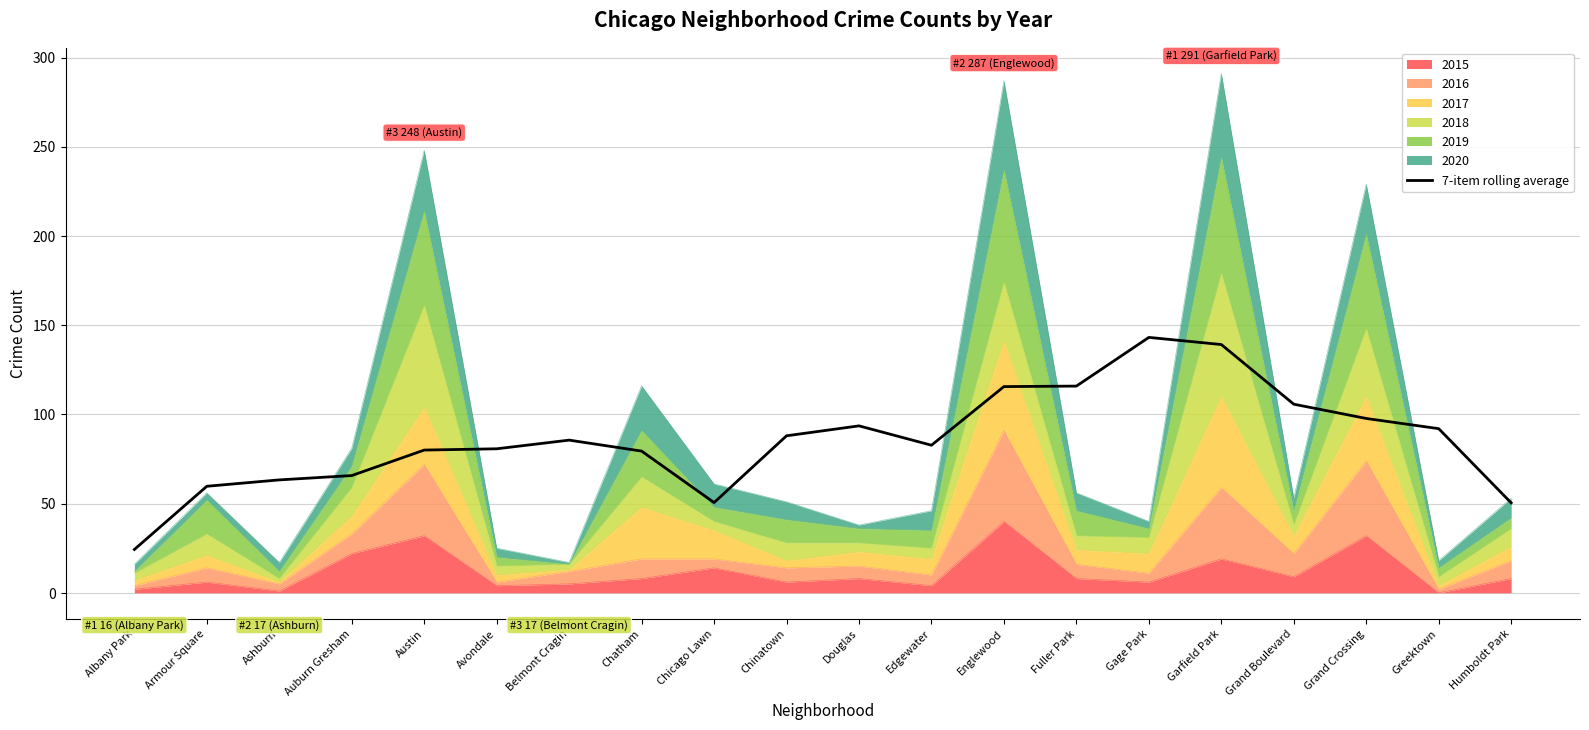

What is the label of the 6th point from the right?

Gage Park